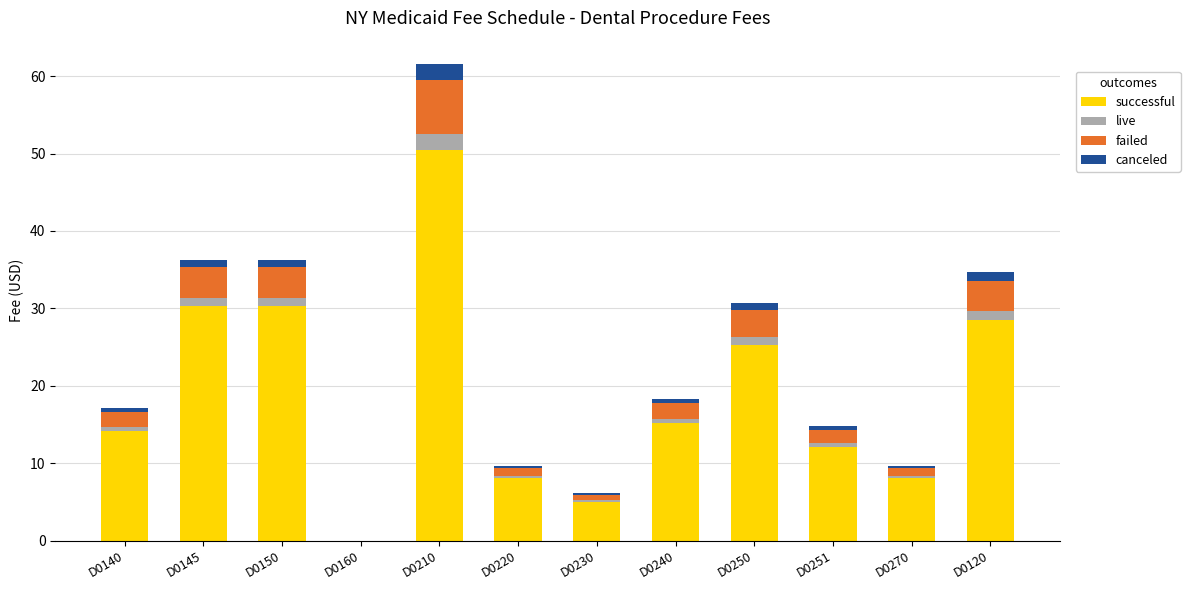

How many data points in successful are above 15?

6